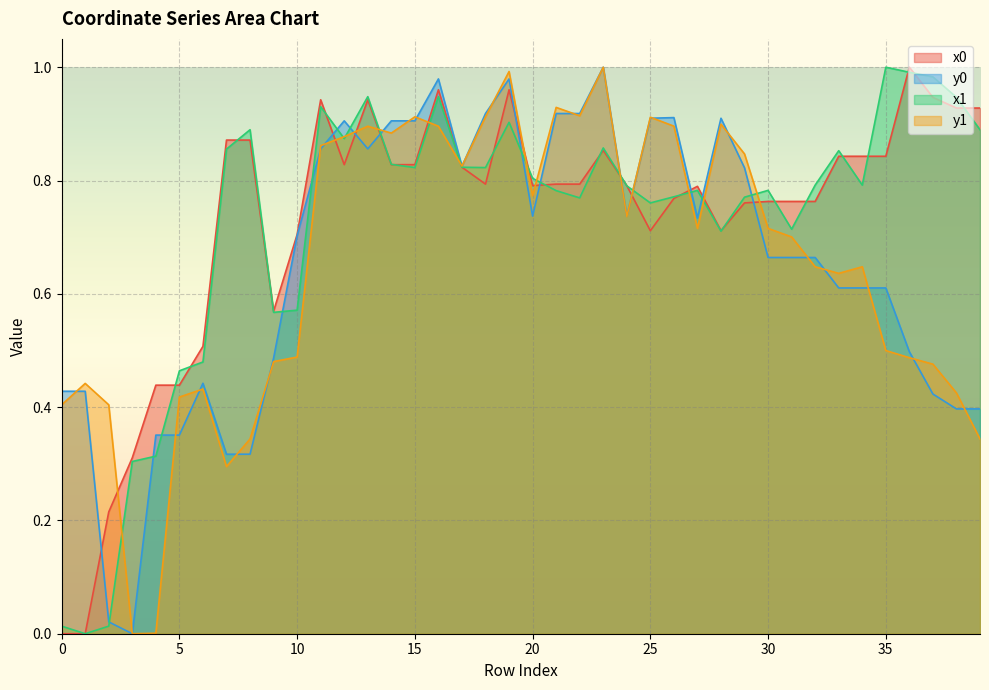

List the labels in order of y0 value, largest first.

23, 16, 19, 18, 21, 22, 26, 25, 28, 12, 14, 15, 11, 13, 17, 29, 20, 24, 27, 10, 30, 31, 32, 33, 34, 35, 36, 9, 6, 0, 1, 37, 38, 39, 4, 5, 7, 8, 2, 3